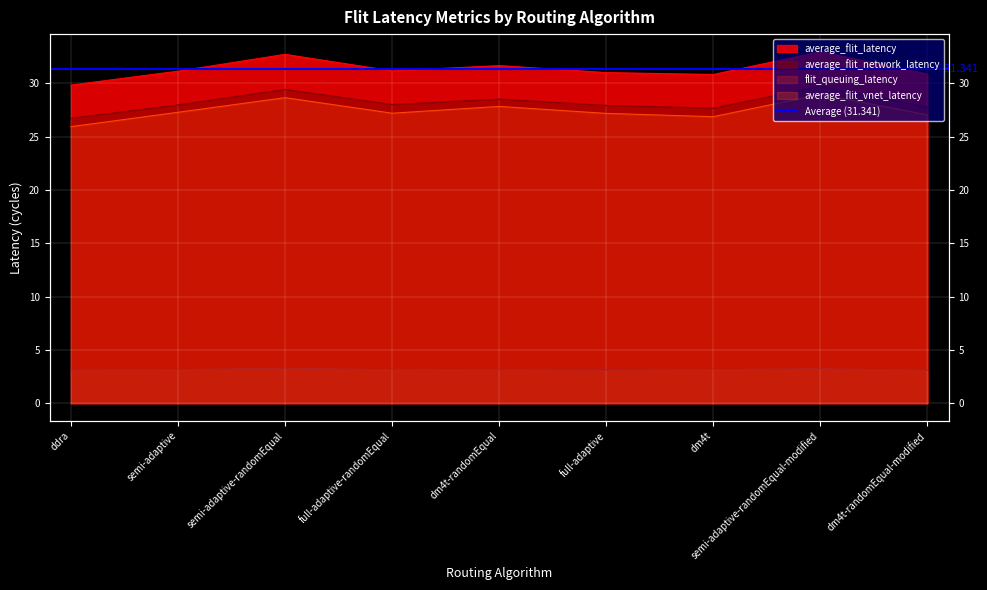

At which category is the sum across all series the highest?

semi-adaptive-randomEqual-modified